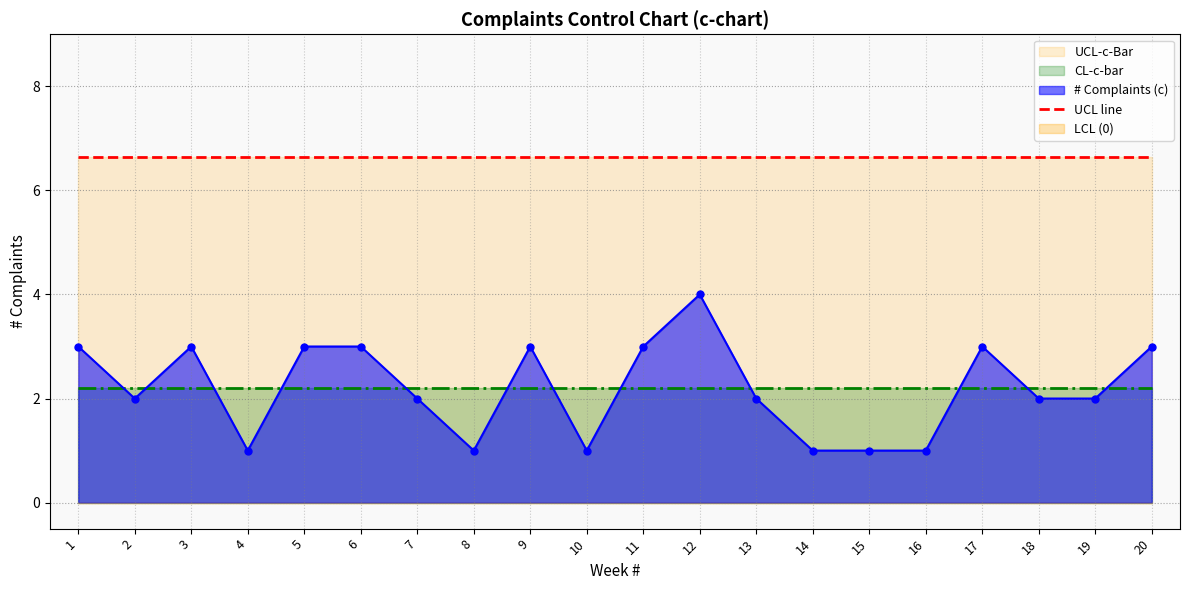

True or false: UCL-c-Bar and # Complaints (c) intersect in this chart.

False